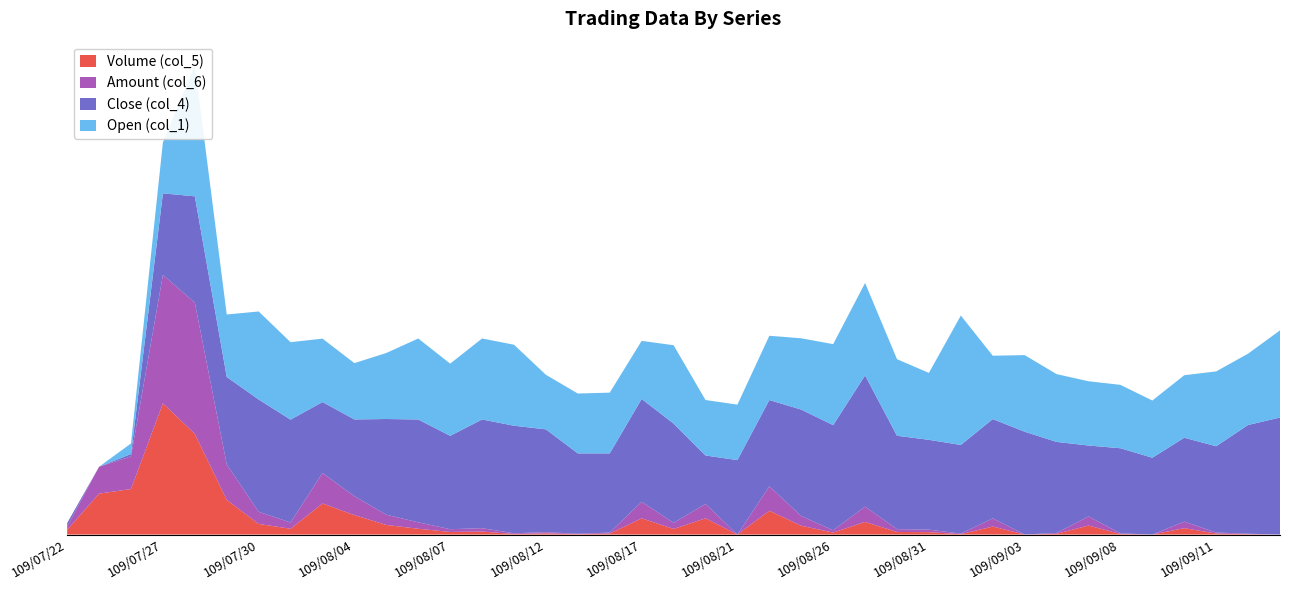

Reading left to right, transcribe all the data shown in this chart.

Volume (col_5): 25000.0	205000.0	228000.0	655000.0	503000.0	174000.0	54000.0	30000.0	156000.0	98000.0	49000.0	30000.0	14000.0	16000.0	4000.0	7000.0	3000.0	6000.0	82000.0	29000.0	82000.0	1000.0	120000.0	45000.0	11000.0	64000.0	14000.0	13000.0	3000.0	41000.0	1000.0	5000.0	46000.0	4000.0	1000.0	33000.0	6000.0	3000.0	1000.0
Amount (col_6): 33690.0	272610.0	330490.0	1294300.0	1321480.0	358100.0	124140.0	64950.0	309140.0	191330.0	104590.0	66690.0	29750.0	35700.0	8990.0	13750.0	6030.0	12020.0	168140.0	63310.0	146670.0	1960.0	247200.0	100160.0	24400.0	156020.0	30410.0	27170.0	7580.0	84170.0	2200.0	10500.0	93640.0	8200.0	1980.0	67320.0	12480.0	6590.0	2320.0
Close (col_4): 1.4	1.3	1.4	2.0	2.2	2.1	2.3	2.2	1.9	2.0	2.1	2.2	2.1	2.2	2.2	2.2	2.0	2.0	2.2	2.2	1.7	2.0	2.1	2.2	2.2	2.4	2.1	2.1	2.1	2.2	2.2	2.1	1.9	2.0	2.0	2.0	2.1	2.2	2.3
Open (col_1): 1.3	1.3	1.4	1.9	2.8	2.0	2.3	2.2	2.0	2.0	2.1	2.2	2.1	2.2	2.2	1.9	2.0	2.0	2.0	2.2	2.0	2.0	2.1	2.1	2.2	2.4	2.2	2.1	2.8	2.0	2.2	2.1	2.1	2.0	2.0	2.0	2.2	2.1	2.3